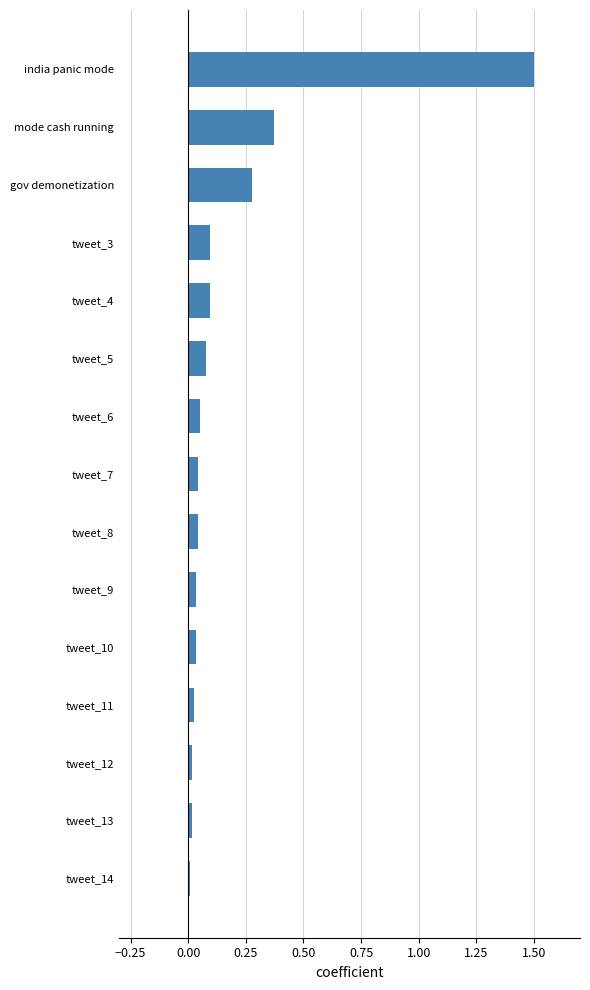

The chart shows a value of 0.0 at tweet_12. True or false?

True